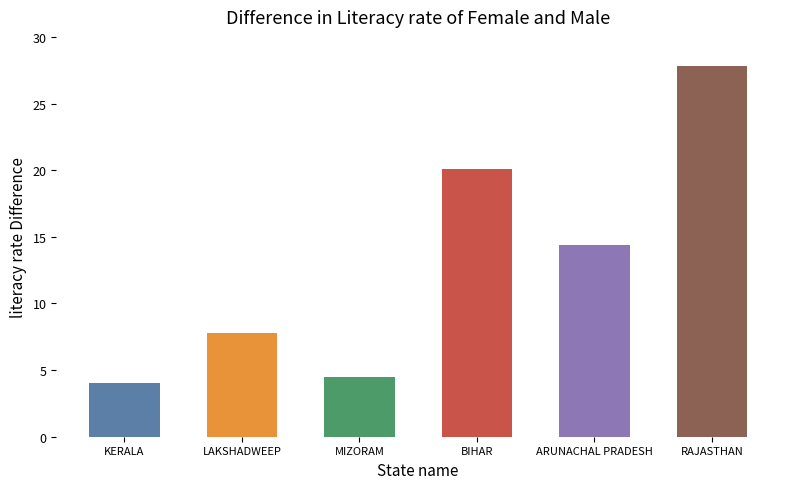

What is the label of the 1st bar from the left?

KERALA